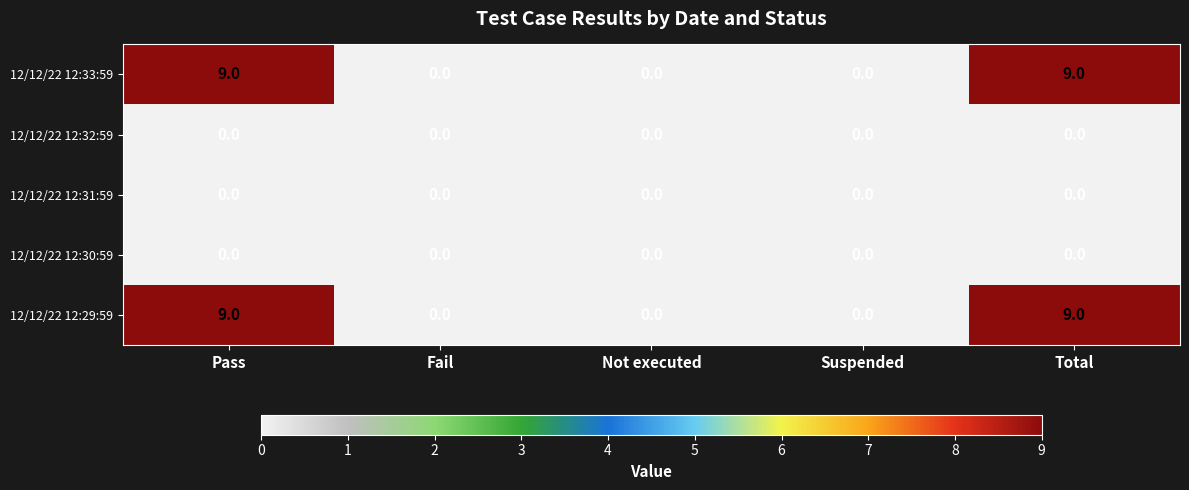

What is the spread (max minus min) of values at Total?

9